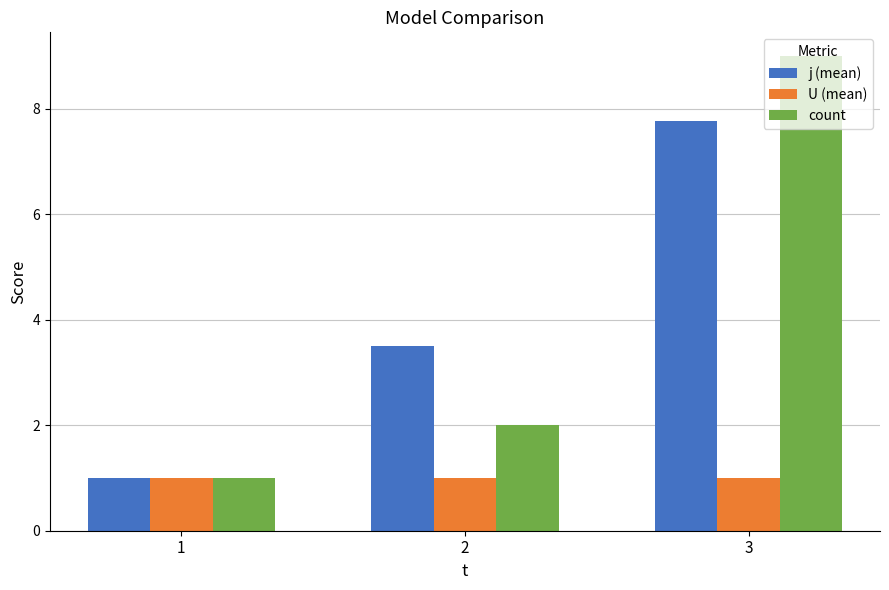

Which series has the widest spread of values?

count